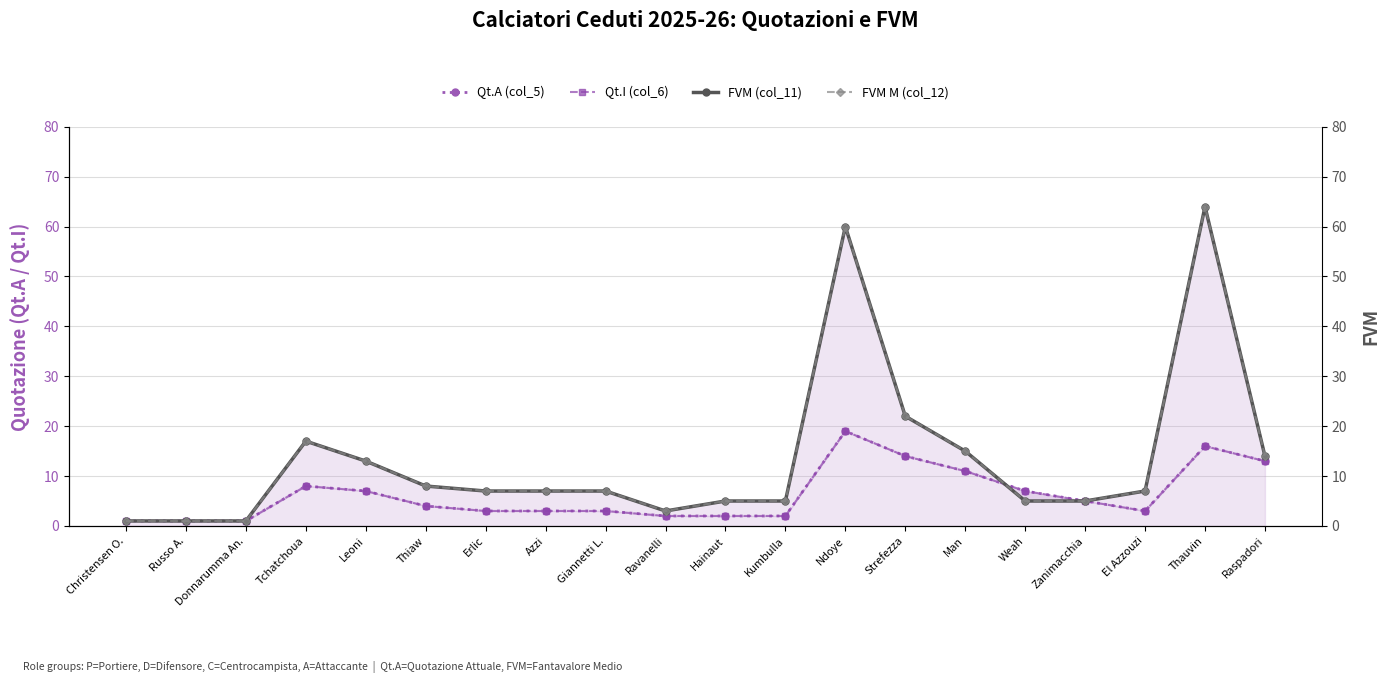

What is the label of the 9th point from the left?

Giannetti L.